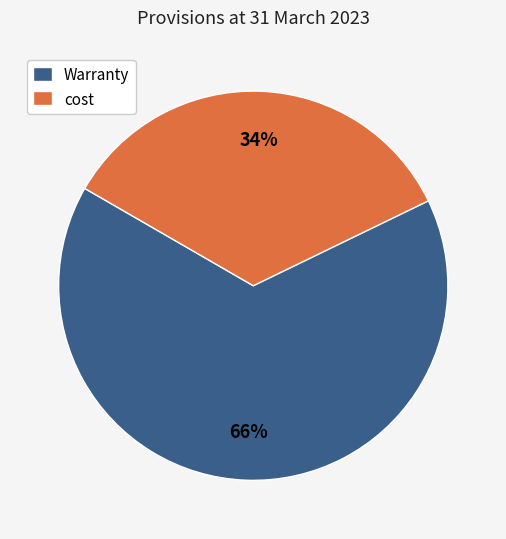

To the nearest percent, what percentage of the pie is Warranty?

66%